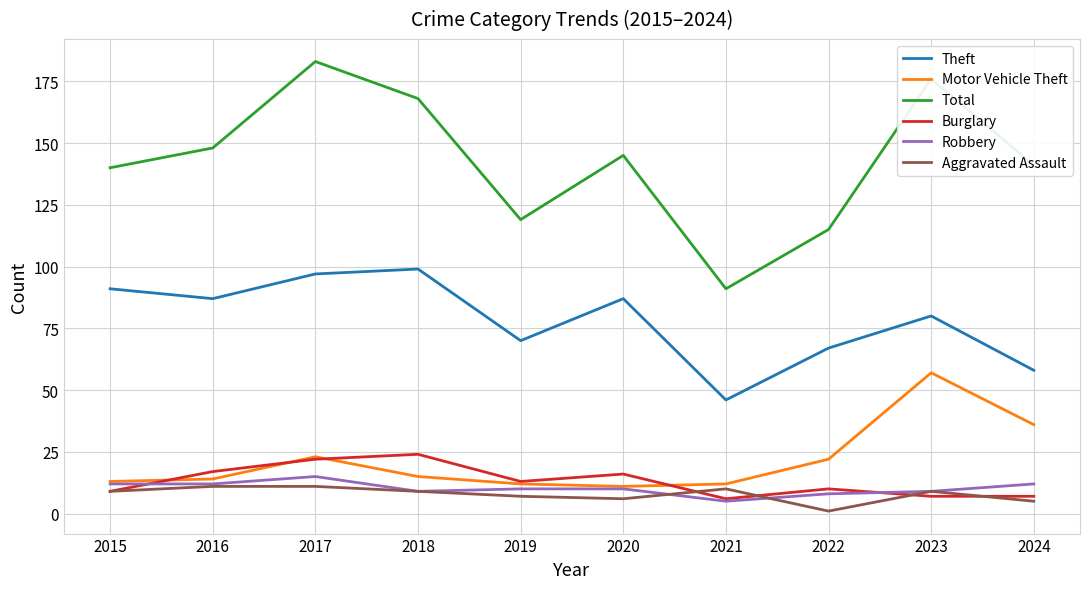

Reading left to right, what are all the values shown in this chart?

Theft: 2015=91	2016=87	2017=97	2018=99	2019=70	2020=87	2021=46	2022=67	2023=80	2024=58
Motor Vehicle Theft: 2015=13	2016=14	2017=23	2018=15	2019=12	2020=11	2021=12	2022=22	2023=57	2024=36
Total: 2015=140	2016=148	2017=183	2018=168	2019=119	2020=145	2021=91	2022=115	2023=176	2024=141
Burglary: 2015=9	2016=17	2017=22	2018=24	2019=13	2020=16	2021=6	2022=10	2023=7	2024=7
Robbery: 2015=12	2016=12	2017=15	2018=9	2019=10	2020=10	2021=5	2022=8	2023=9	2024=12
Aggravated Assault: 2015=9	2016=11	2017=11	2018=9	2019=7	2020=6	2021=10	2022=1	2023=9	2024=5